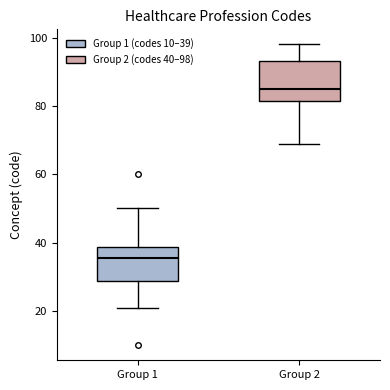

Reading left to right, transcribe this box plot: for each box, give where its median line is, the range the box spans, and where its two whiskers end, as read against the y-axis. The values are not printed on the chart, so give them approximately, as read against the axis.

Group 1: median 36, box 28 to 38, whiskers 22 to 50
Group 2: median 86, box 82 to 94, whiskers 70 to 98